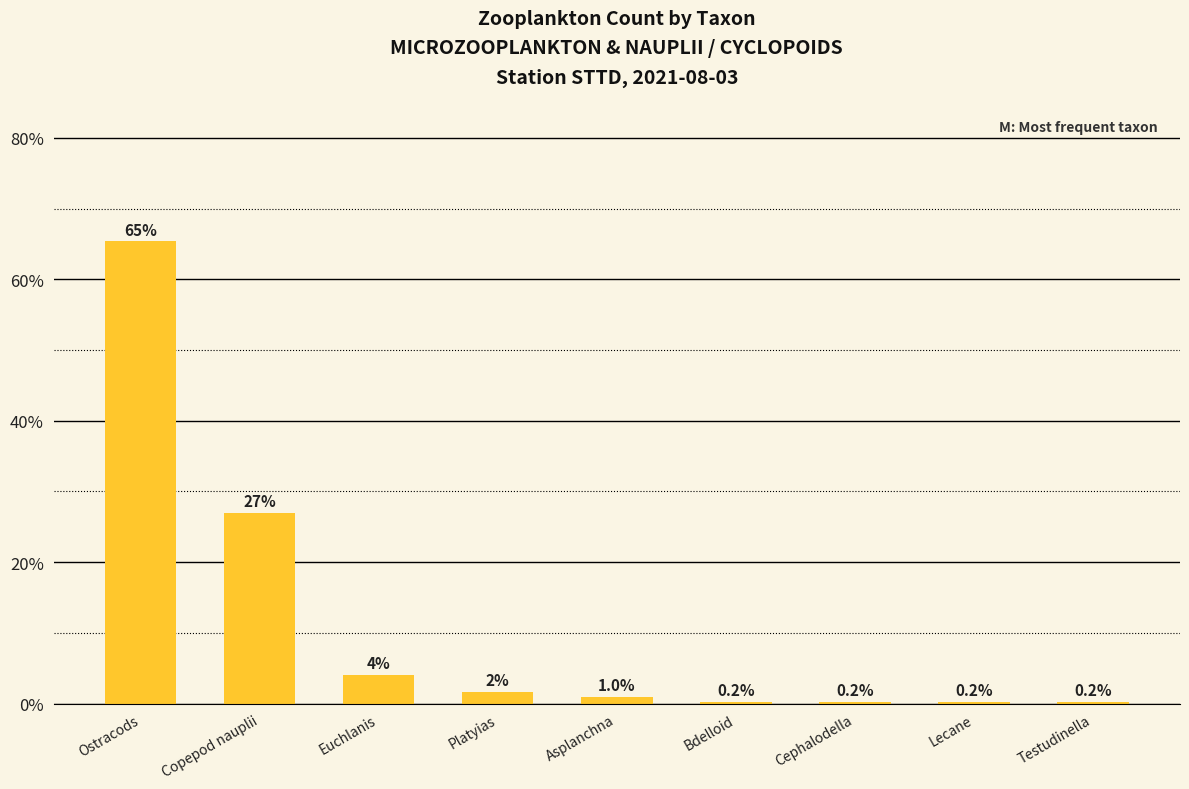

Where is the data nearest to the value 32?

Copepod nauplii